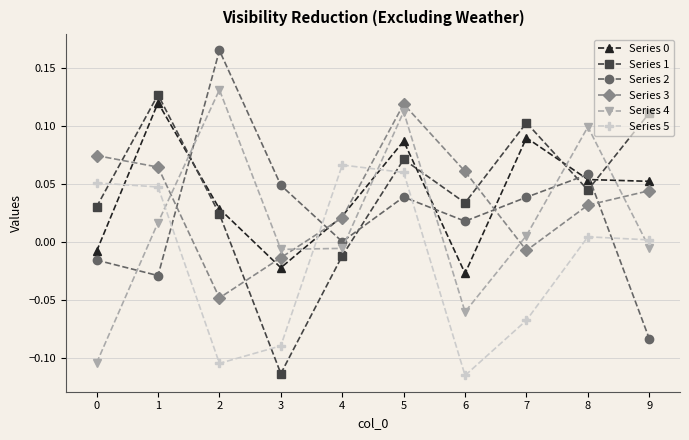

At which label does Series 0 reach its peak?

1